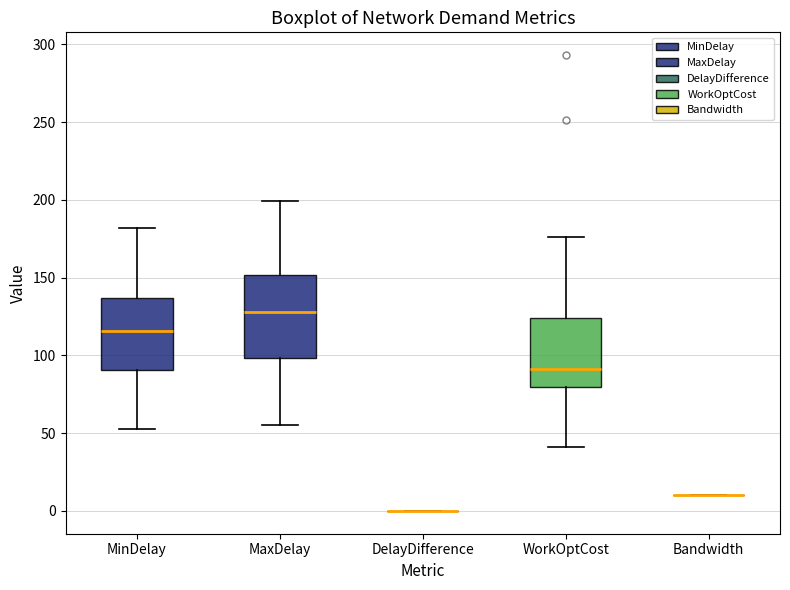

Which box is the tallest, from its lower edge to its upper edge?

MaxDelay